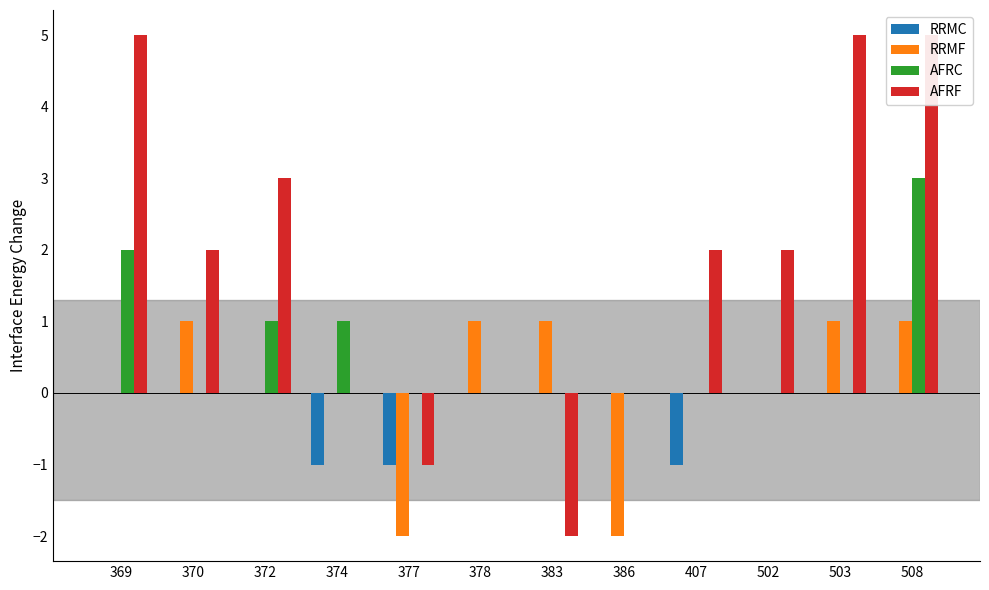

Is it true that AFRC equals 2 at 372?

False